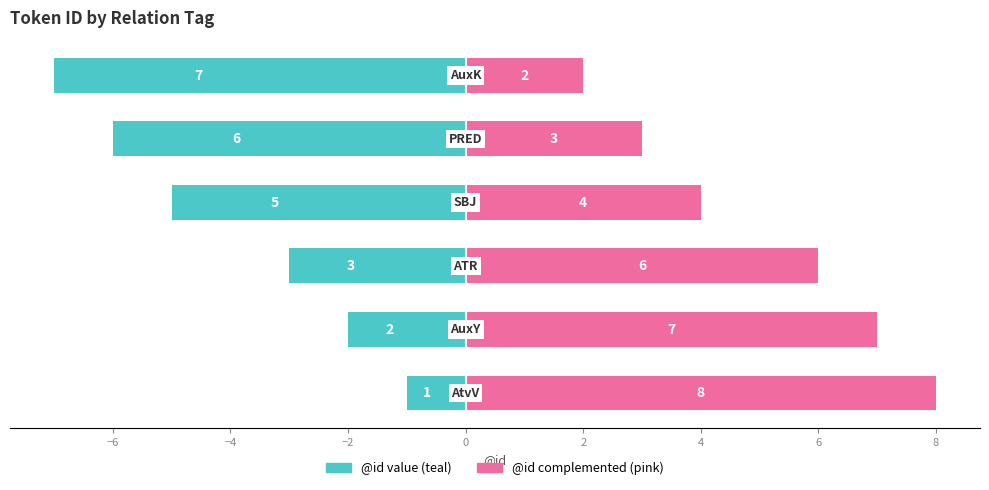

What is the highest value of the @id (right) series?

8